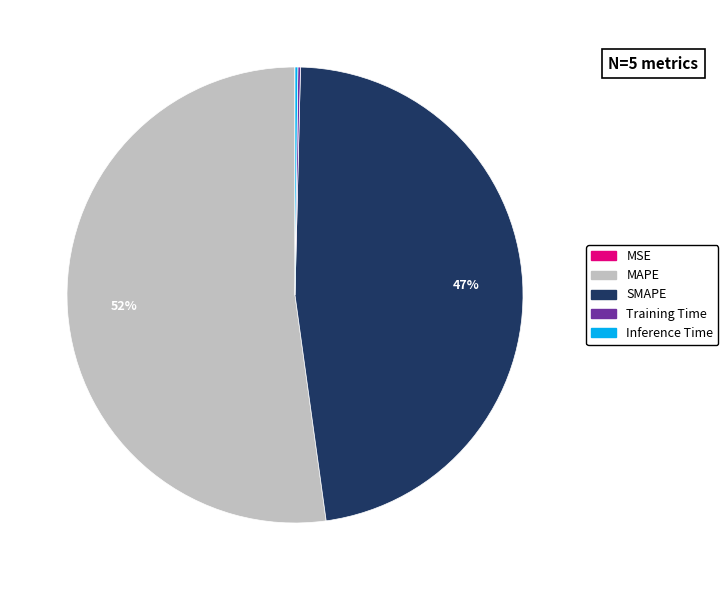

The MAPE slice represents 52% of the pie. True or false?

True